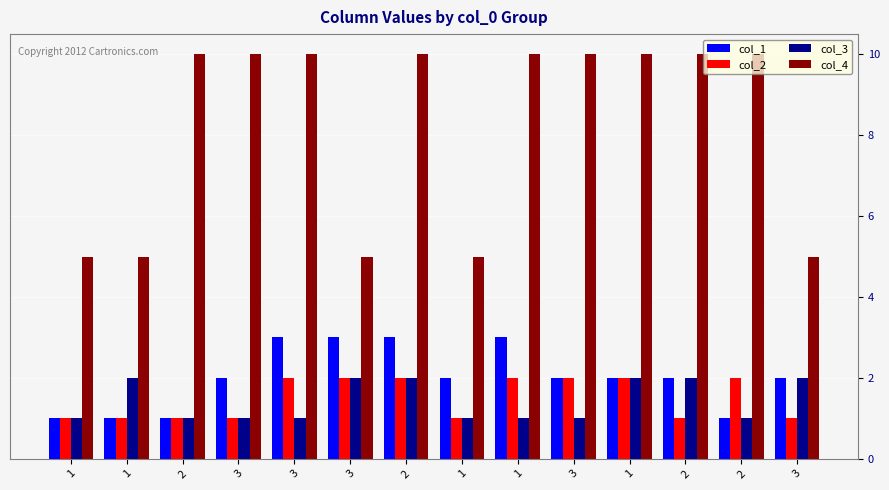

List the labels in order of col_4 value, largest first.

2, 3, 3, 2, 1, 3, 1, 2, 2, 1, 1, 3, 1, 3